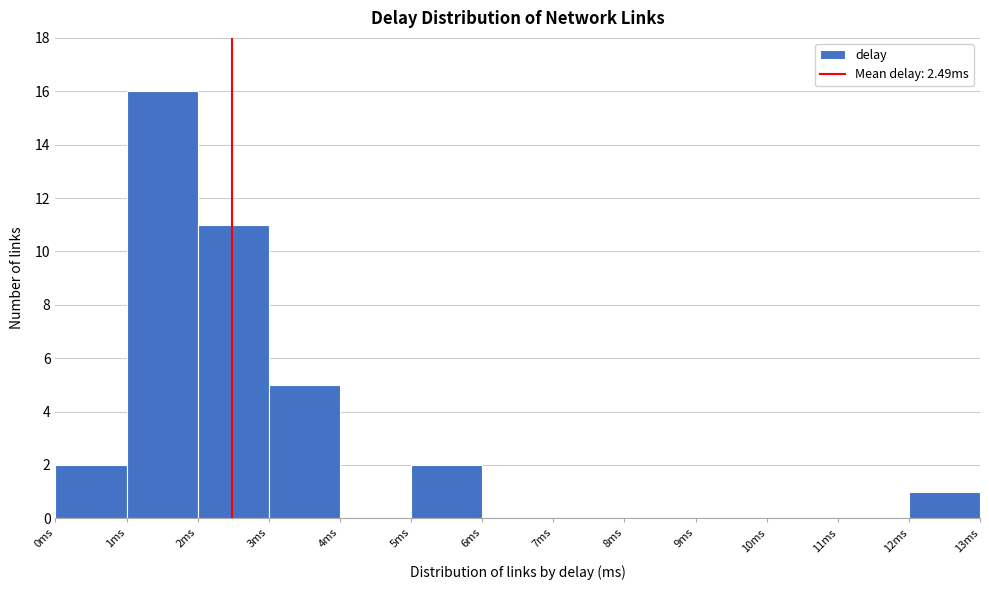

Which range on the x-axis has the tallest bar?

1 to 2